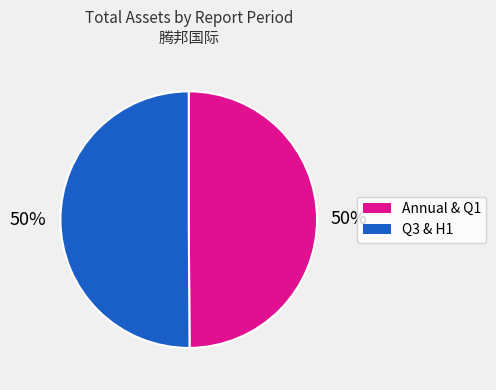

To the nearest percent, what is the average slice percentage?

50%